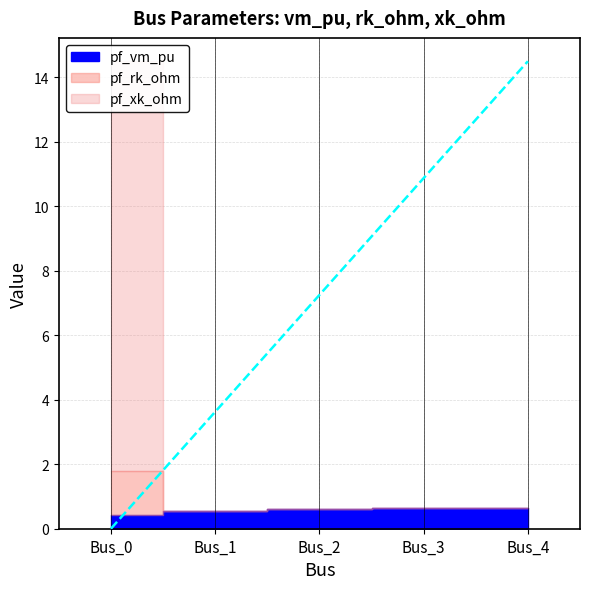

At which label does pf_vm_pu reach its peak?

Bus_3